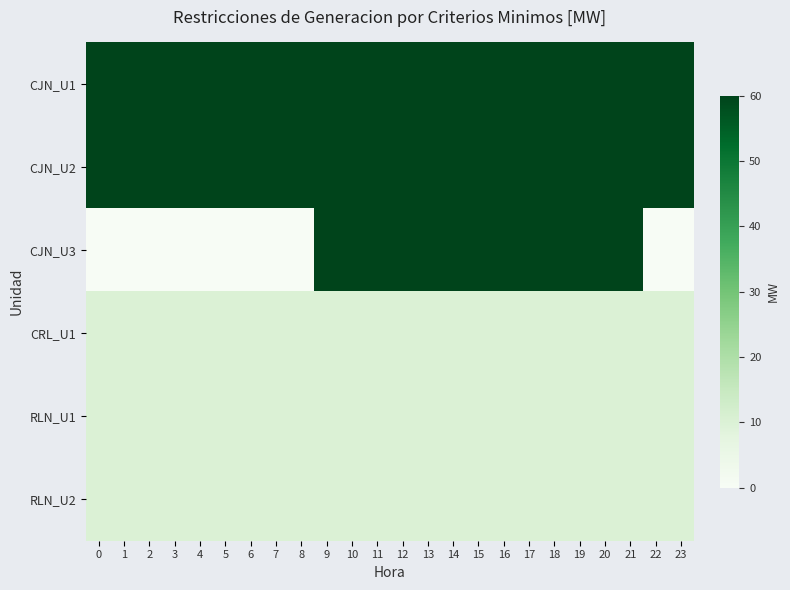

Which series changed the most between 8 and 23?

CJN_U1